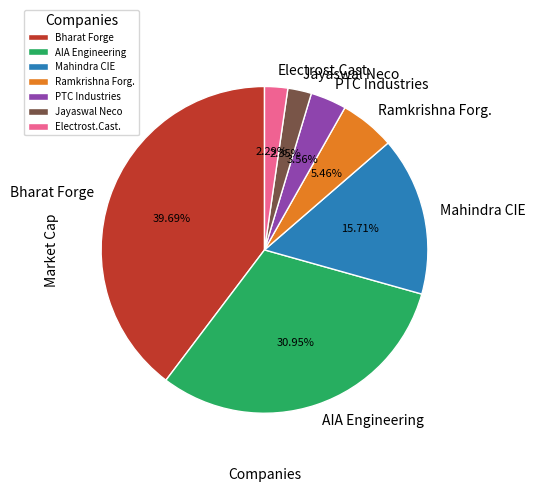

To the nearest percent, what is the average slice percentage?

14%